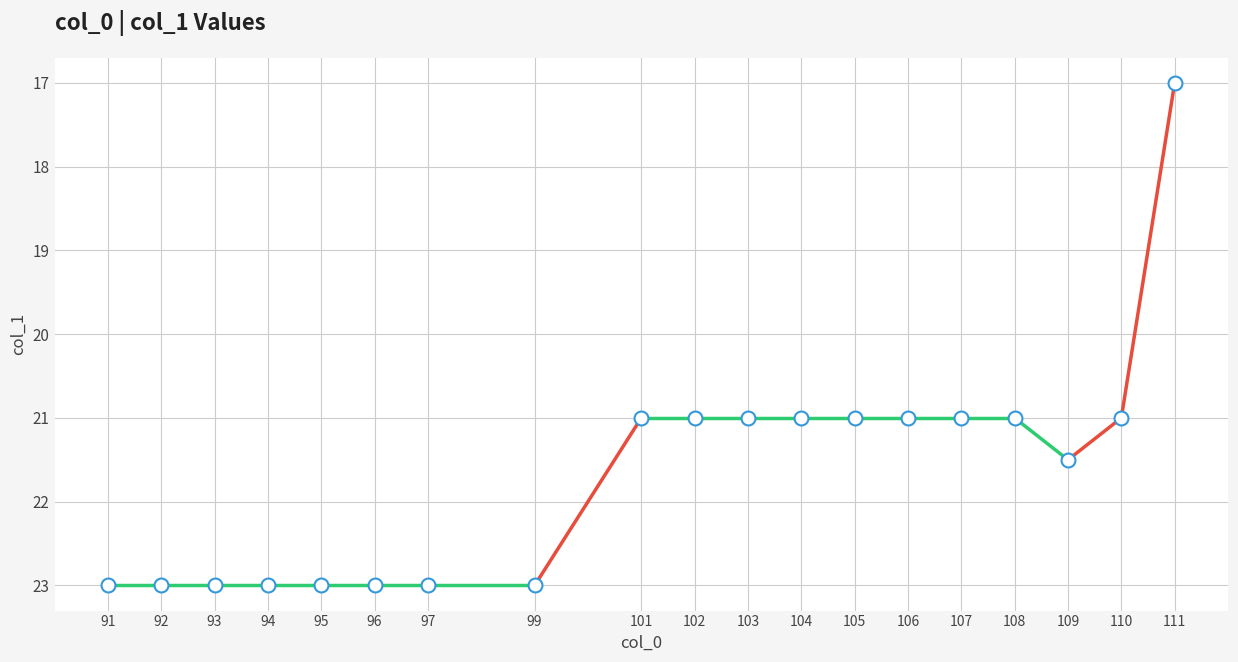

What is the range of X values (max minus min)?

20.0